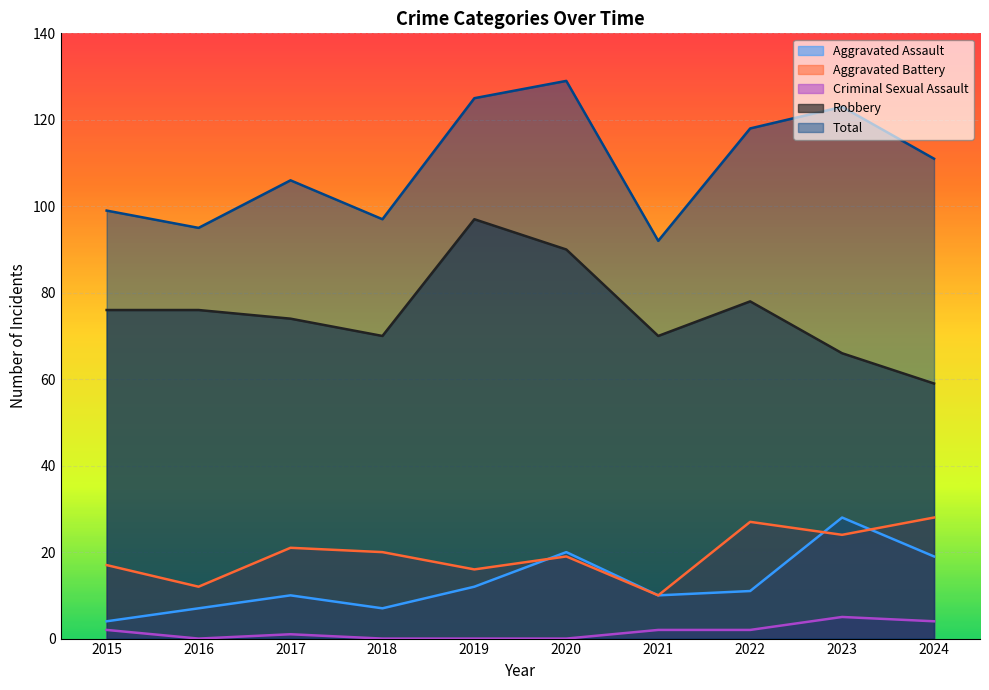

What is the average value of the Aggravated Assault series?

13